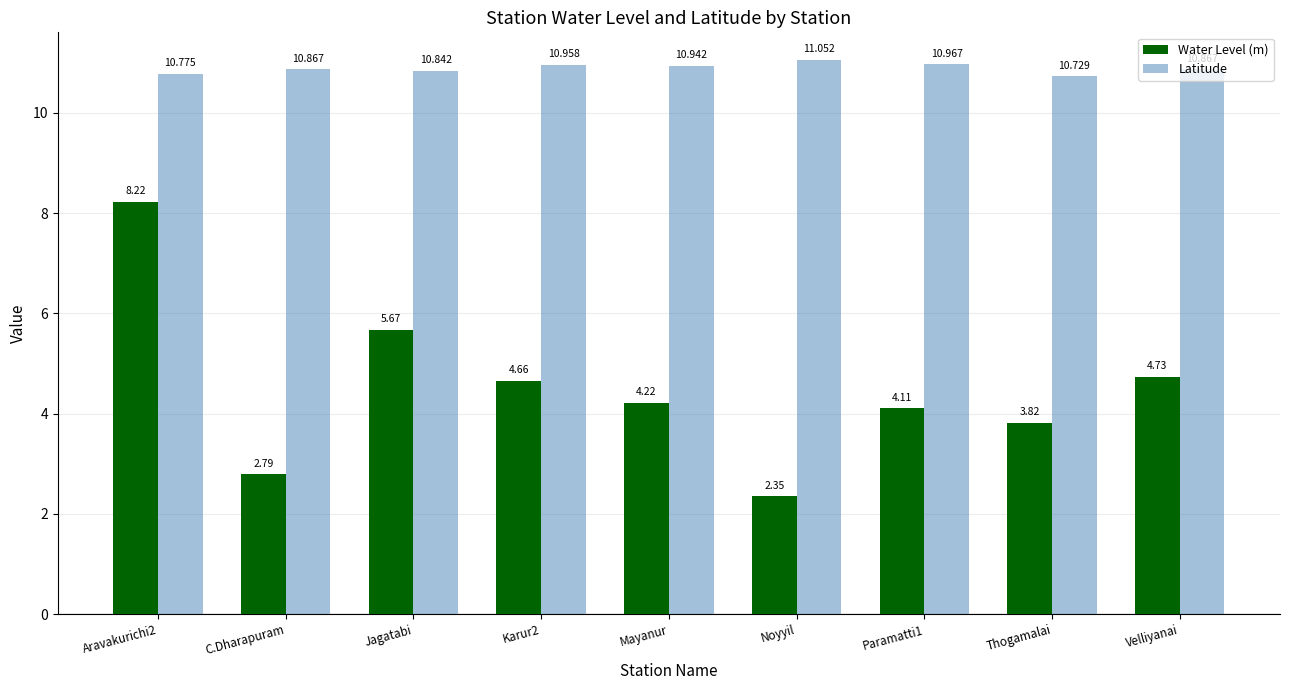

What is the difference between the maximum and second lowest values in the Latitude series?

0.3